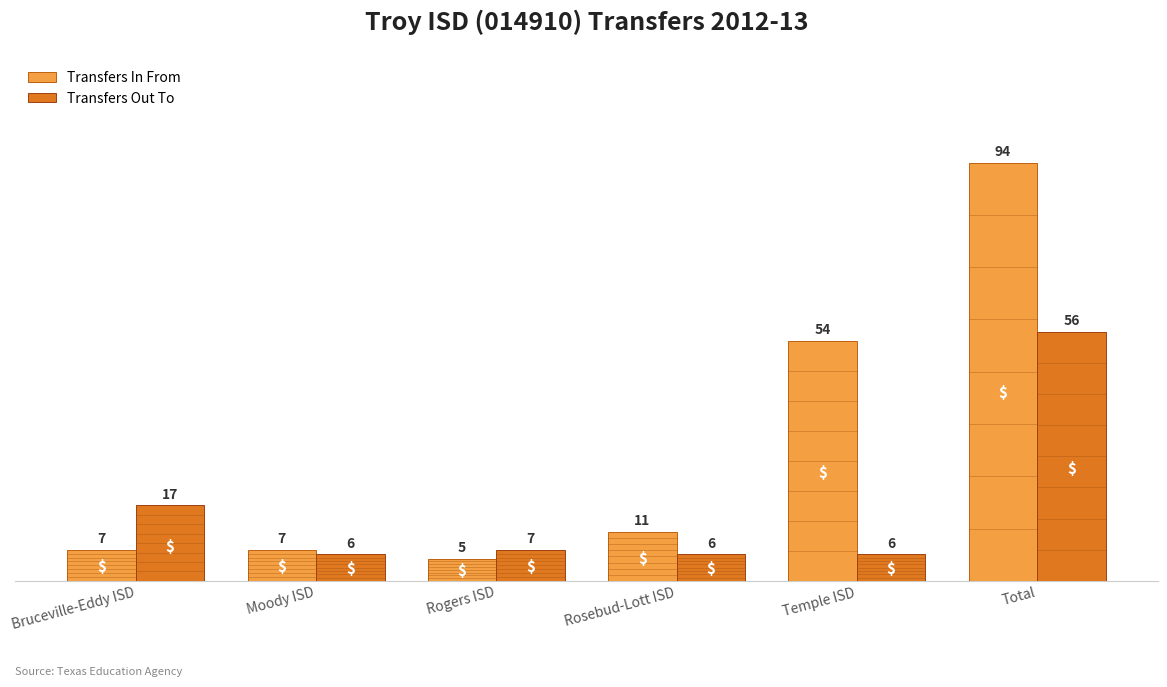

What is the spread (max minus min) of values at Temple ISD?

48